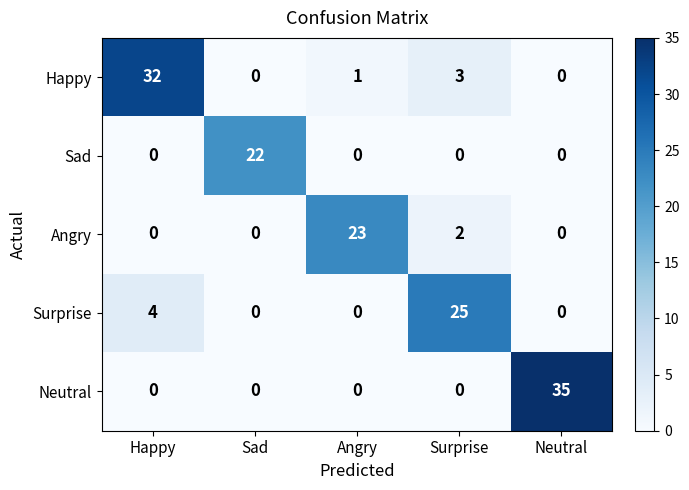

What is the total value across all series at Angry?

24